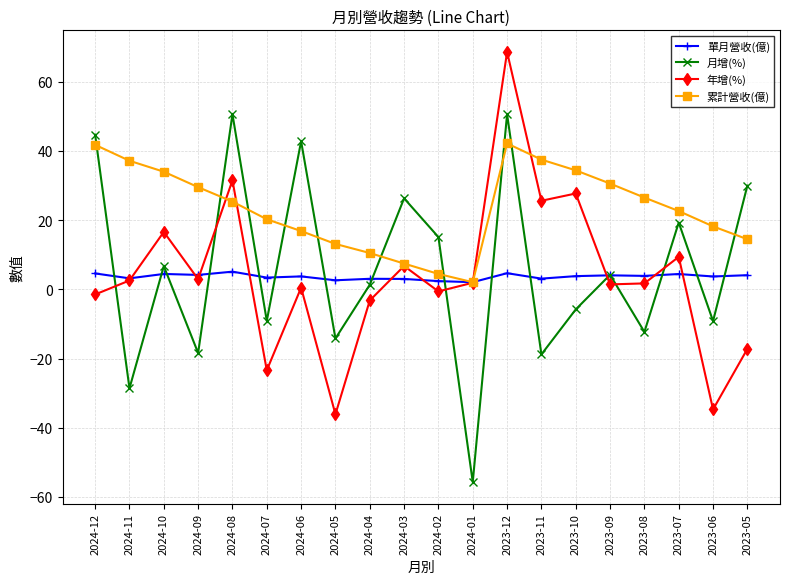

Which series changed the most between 2024-08 and 2023-10?

月增(%)